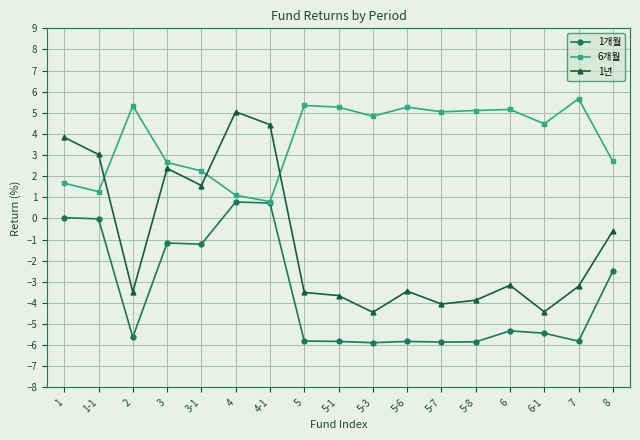

Is it true that 1년 equals -3.9 at 5-8?

True